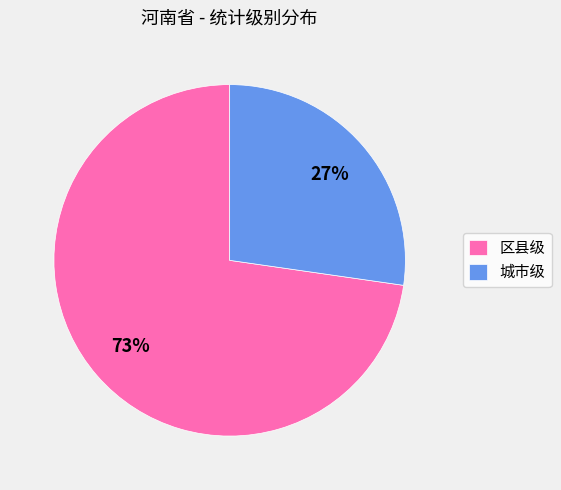

The 区县级 slice represents 73% of the pie. True or false?

True